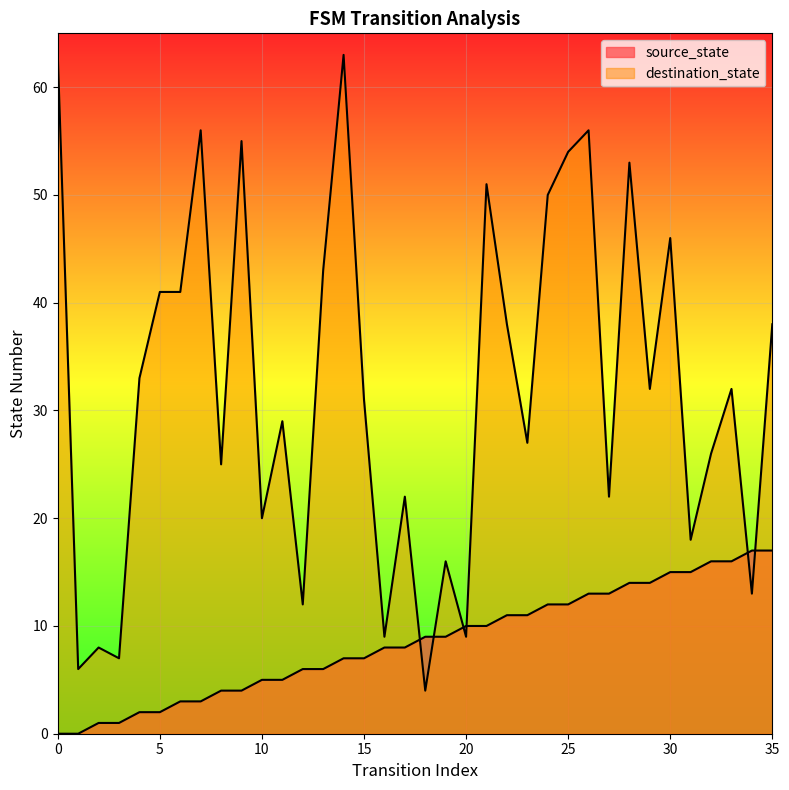

Which series reaches the minimum Y coordinate?

source_state